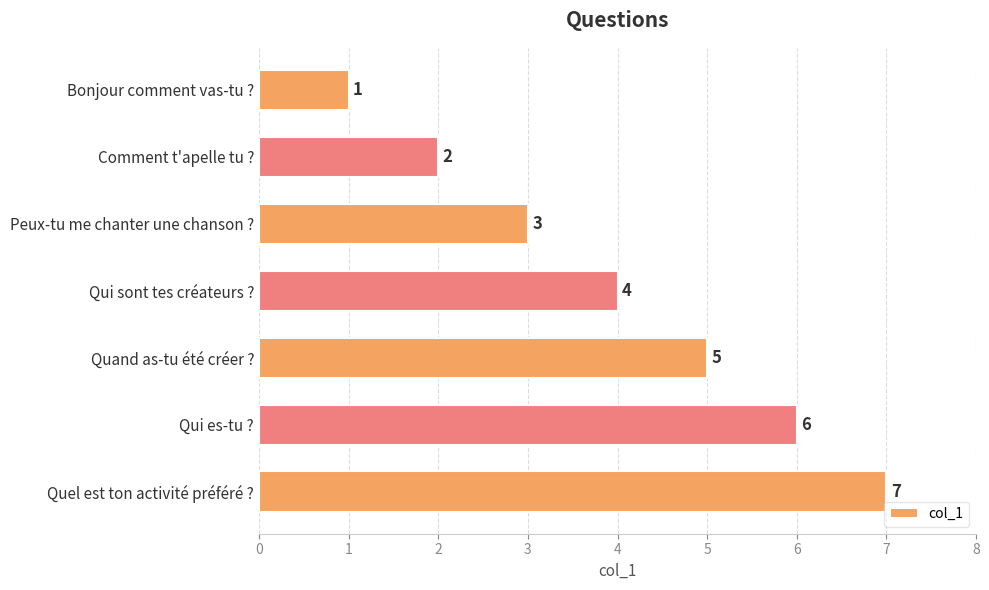

At which label is the value closest to 4?

Qui sont tes créateurs ?